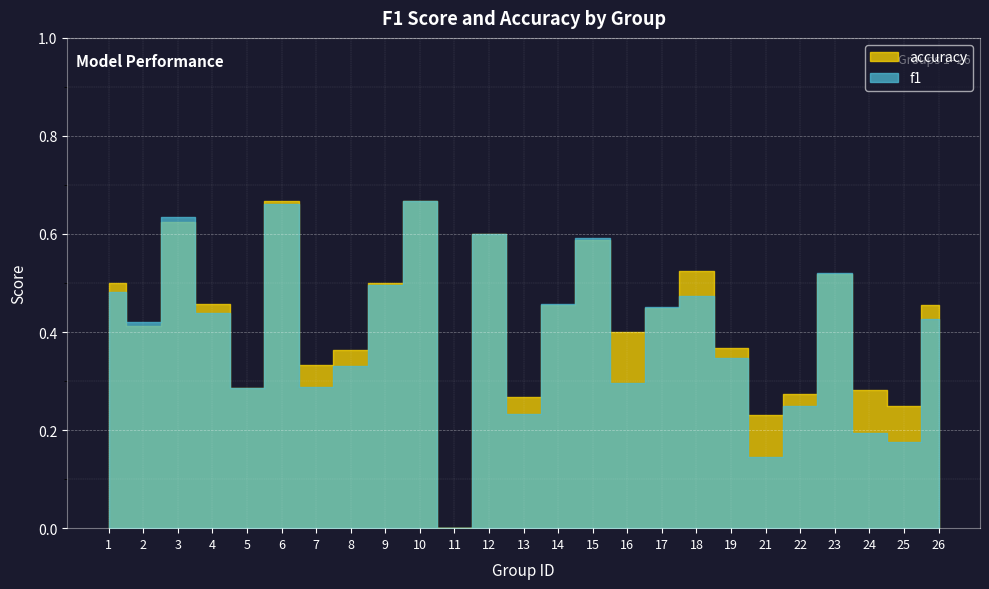

Count the f1 values in the range 0 to 1.

25